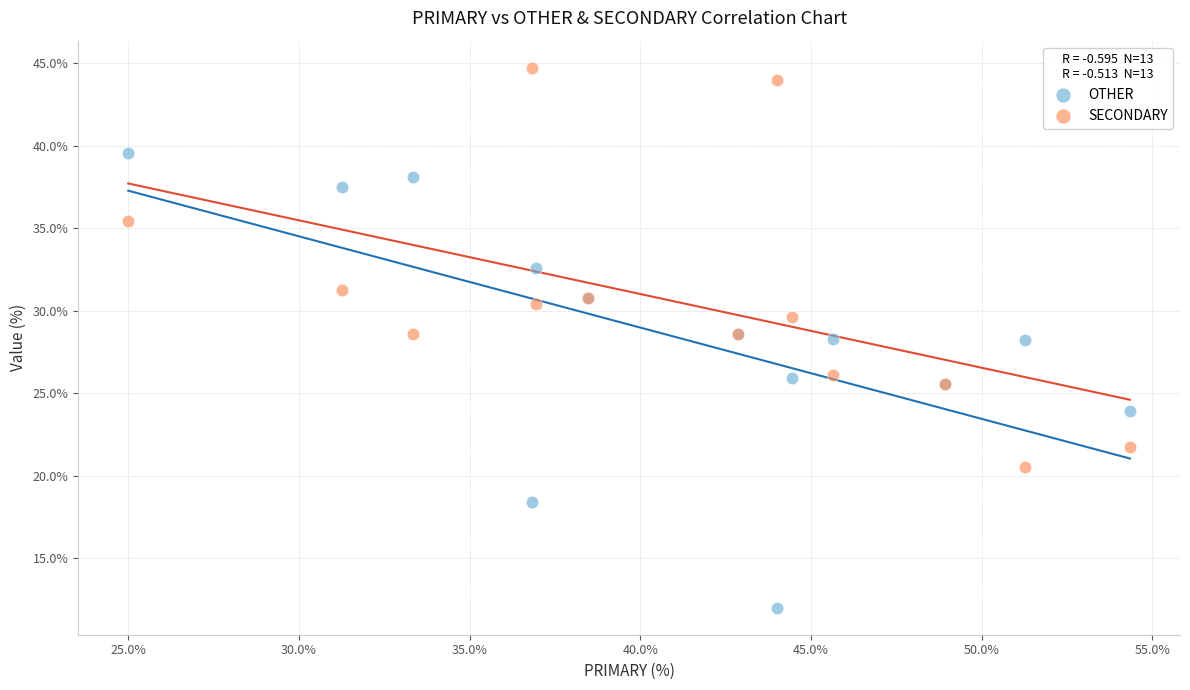

Which series reaches the maximum Y coordinate?

SECONDARY